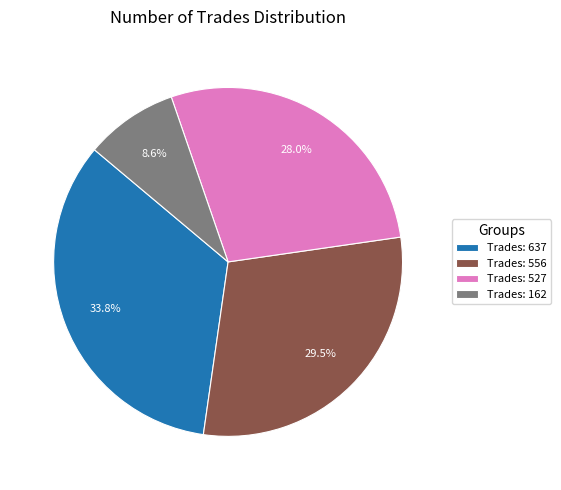

Which has a higher value, Trades: 527 or Trades: 637?

Trades: 637